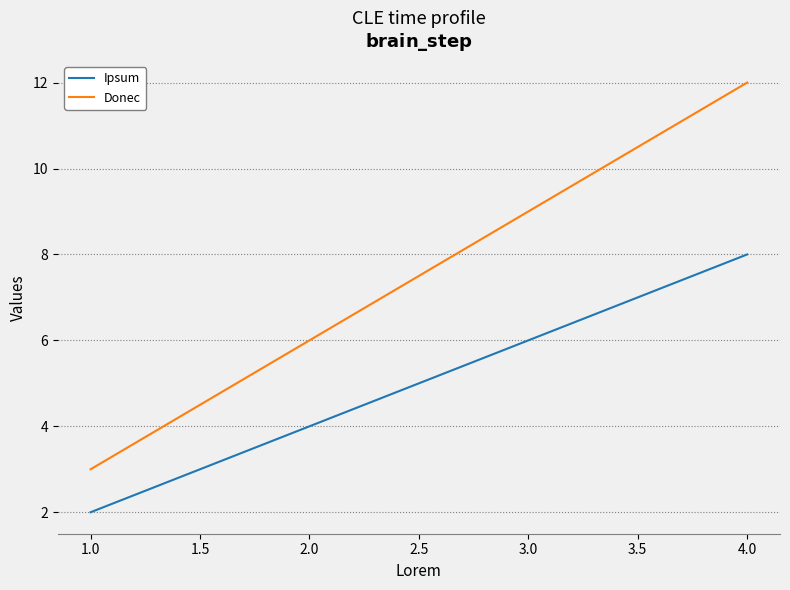

Where is Donec nearest to the value 7?

2.0